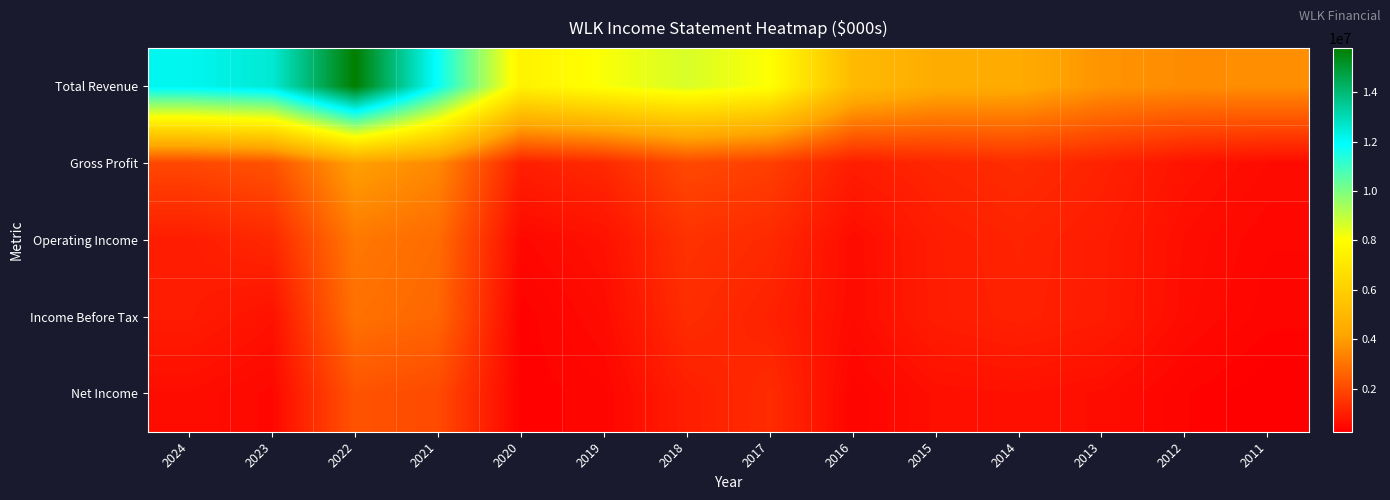

What is the greatest value displayed?

15794000